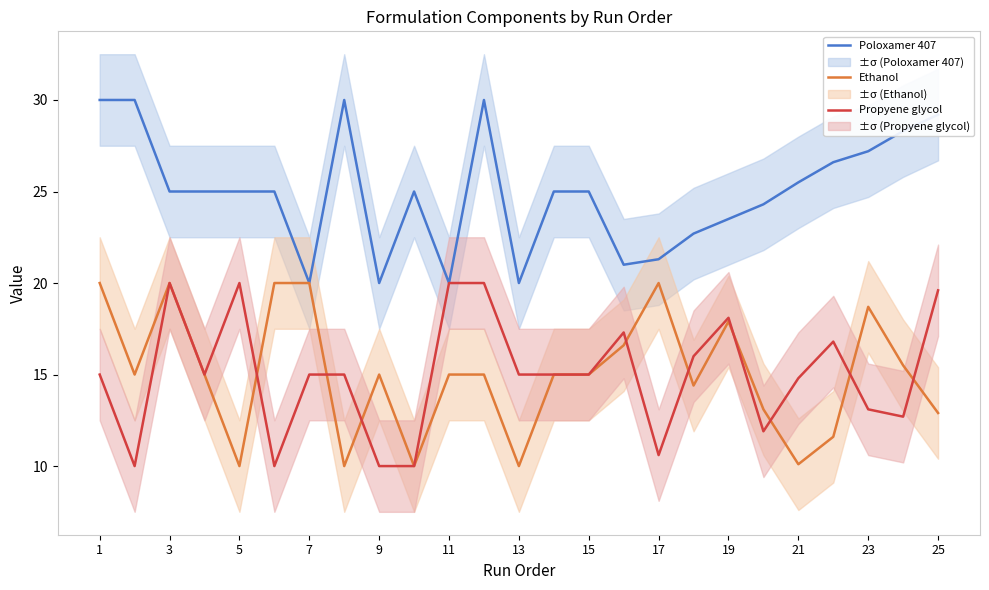

The value of Ethanol at 3 is 28.7. True or false?

False